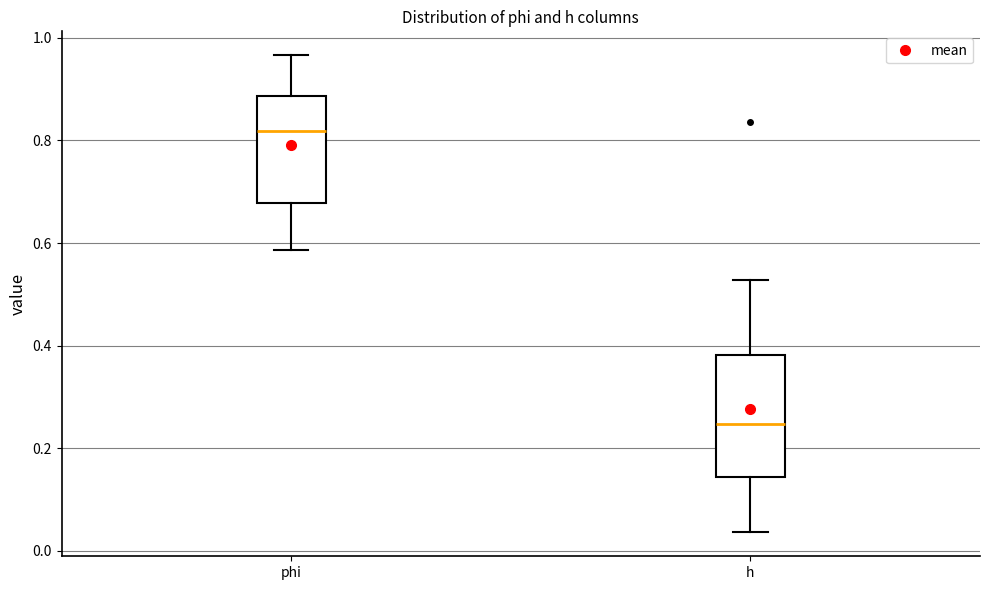

Which box's median line is the highest?

phi